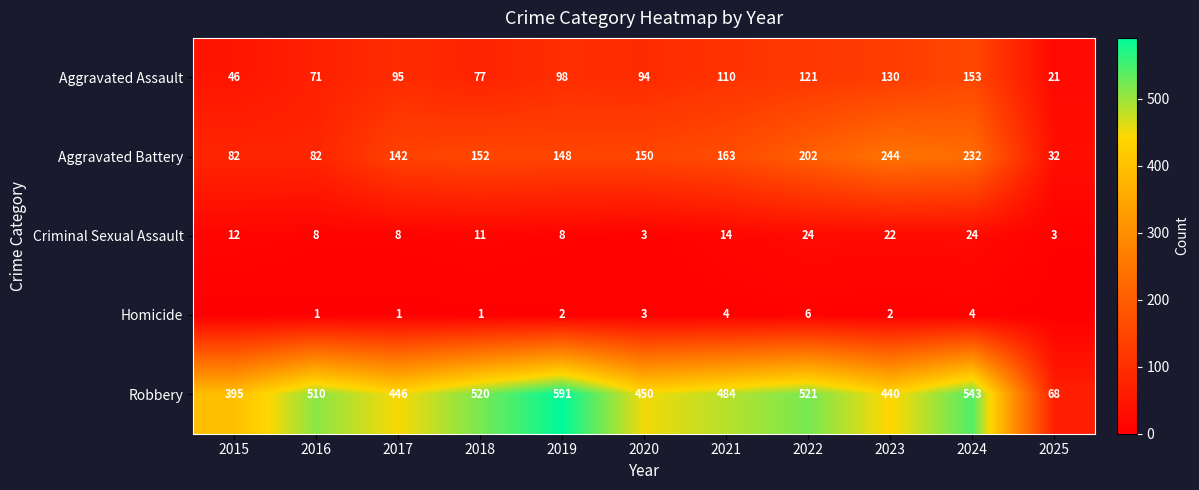

What is the approximate value of Aggravated Assault at 2025, to the nearest 10?

20